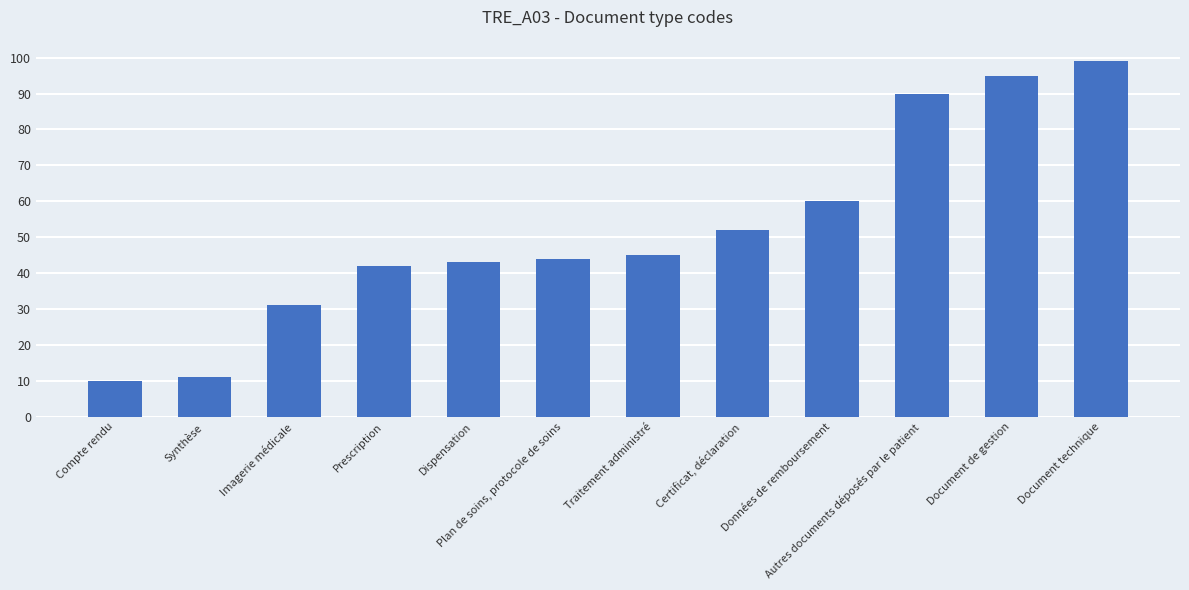

What is the approximate value at Compte rendu?

10